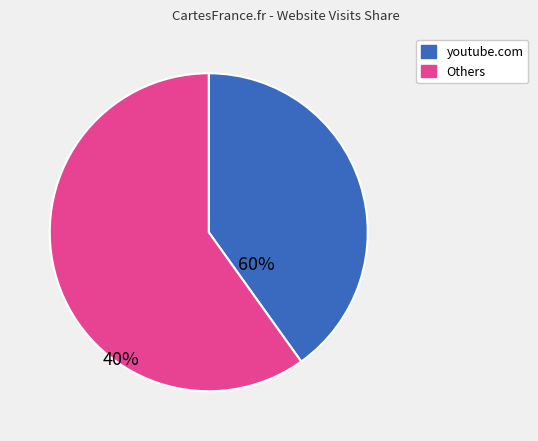

Is there a majority slice in this chart?

Yes